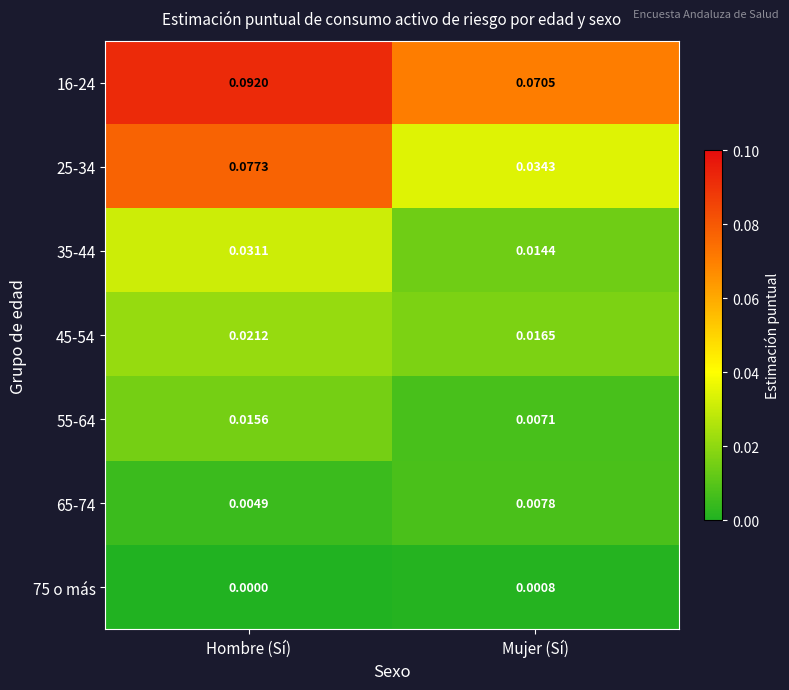

At Mujer (Sí), list the series in order from smallest to largest.

75 o más, 55-64, 65-74, 35-44, 45-54, 25-34, 16-24